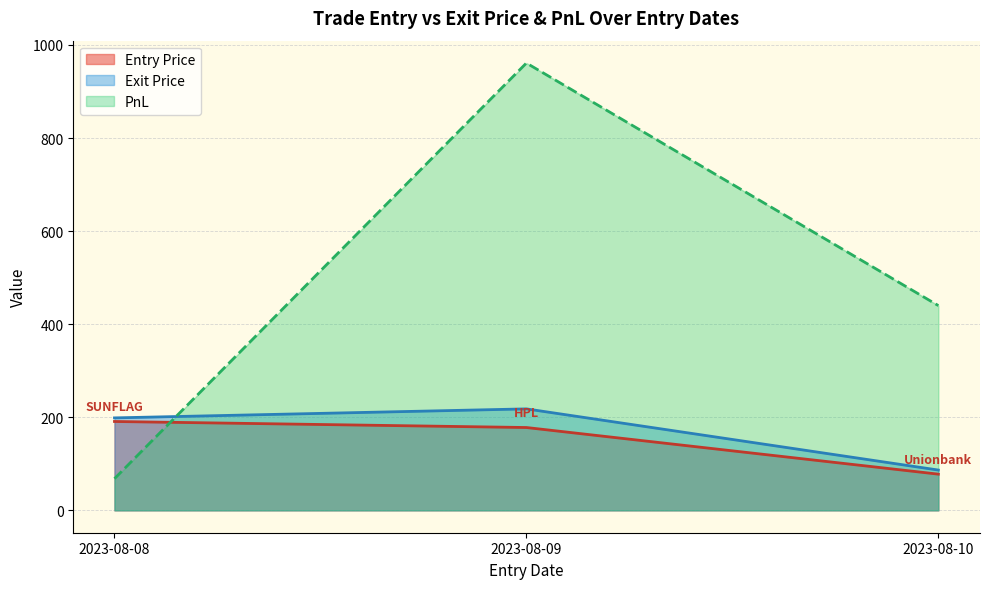

Reading left to right, extract all data points from this chart.

Entry Price: 2023-08-08=191.0	2023-08-09=178.0	2023-08-10=77.8
Exit Price: 2023-08-08=198.7	2023-08-09=218.1	2023-08-10=86.6
PnL: 2023-08-08=68.1	2023-08-09=961.2	2023-08-10=440.0